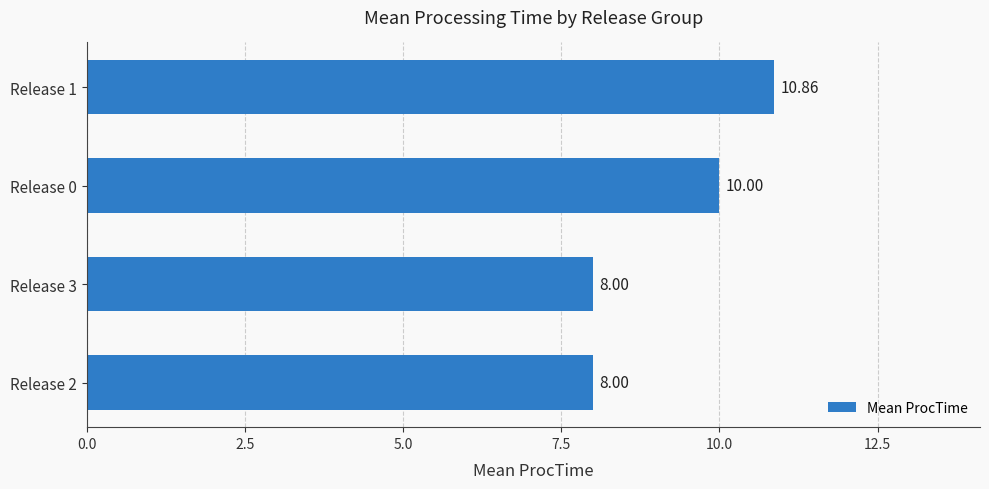

Which category has the highest value across all series?

Release 1